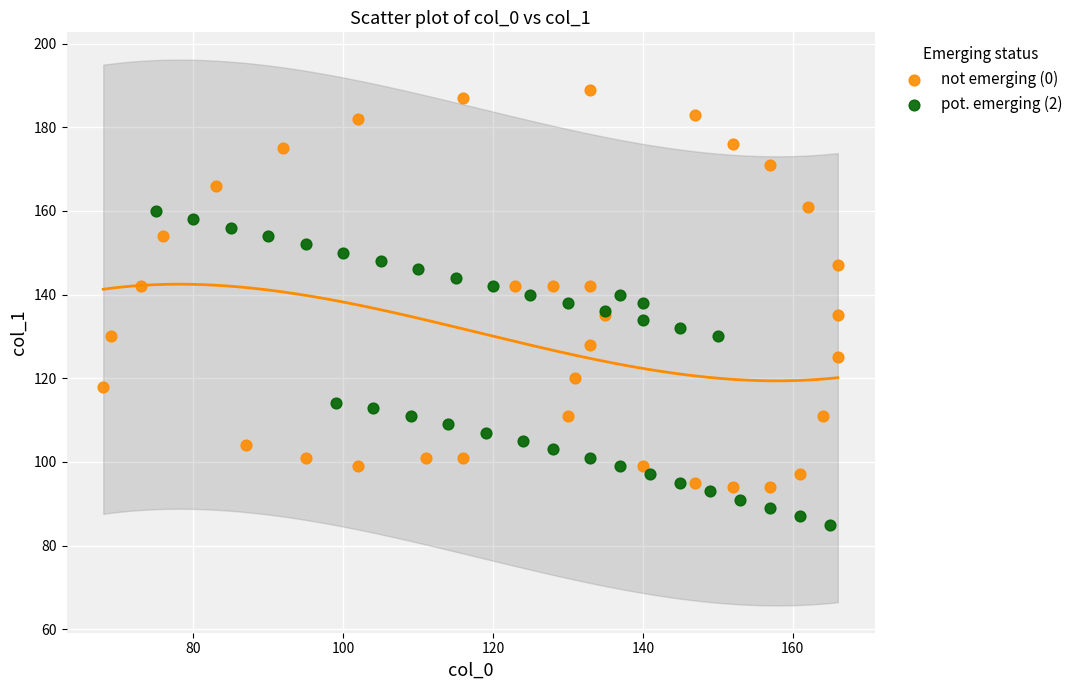

Which series contains the lowest Y value?

pot. emerging (2)